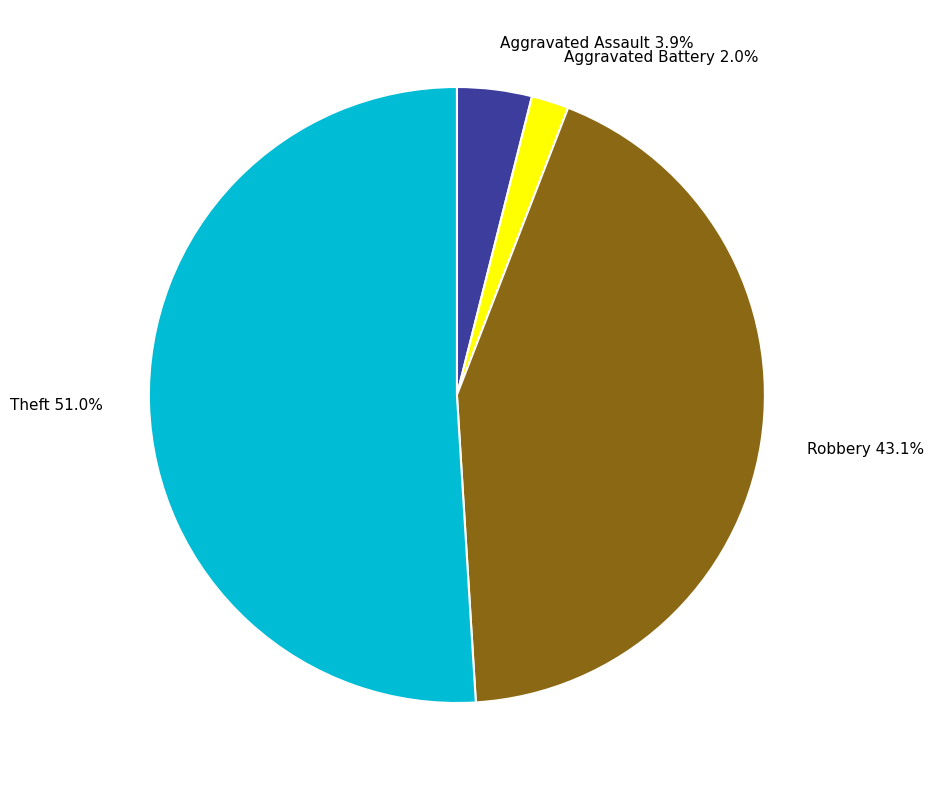

Rank the categories by value from lowest to highest.

Aggravated Battery, Aggravated Assault, Robbery, Theft